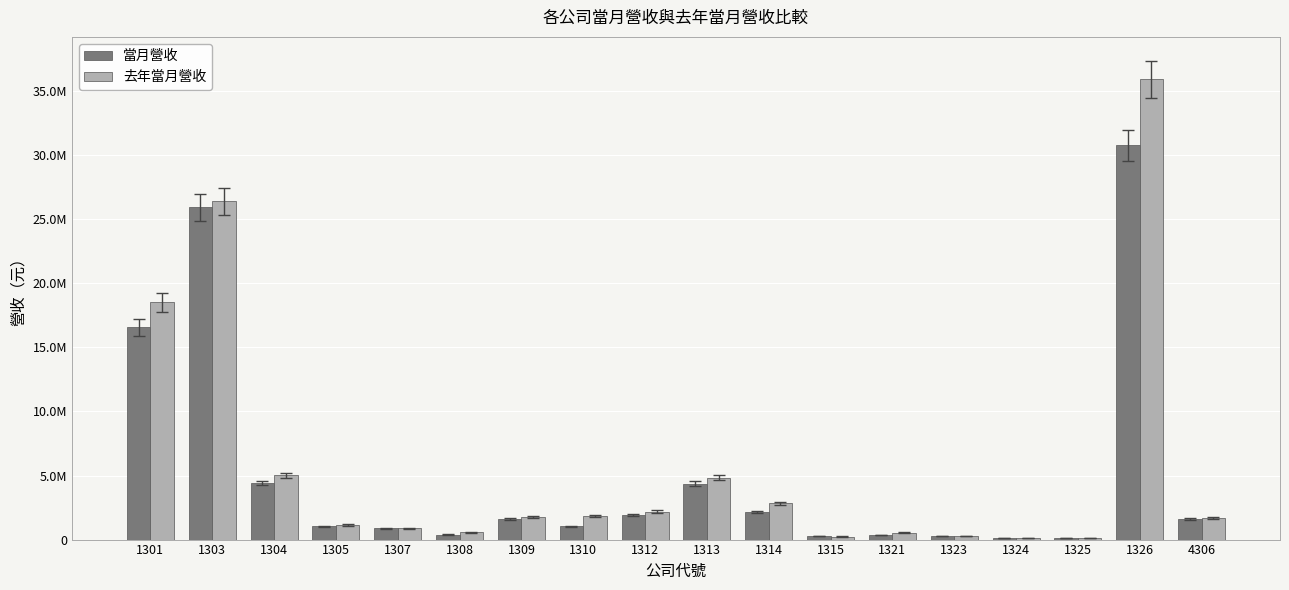

What is the difference between the second highest and minimum values in the 去年當月營收 series?

26300364